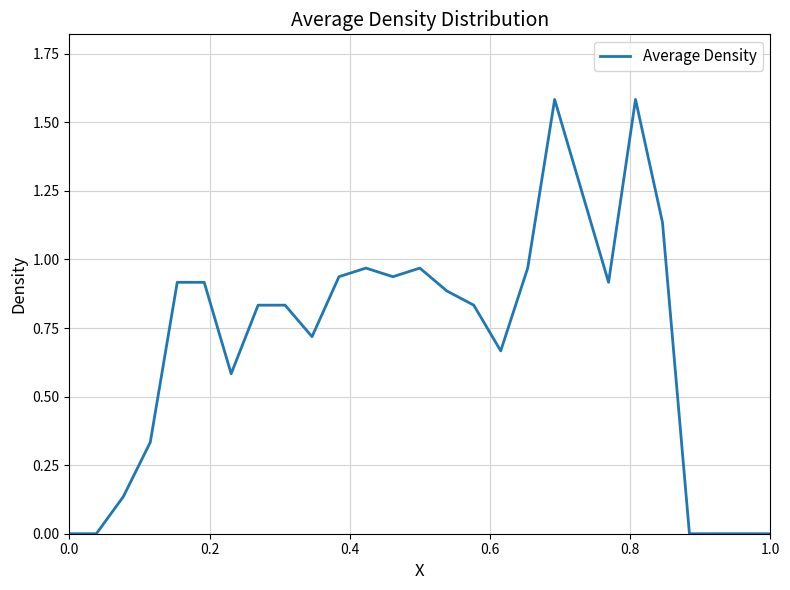

What is the difference between the maximum and minimum values?

1.6